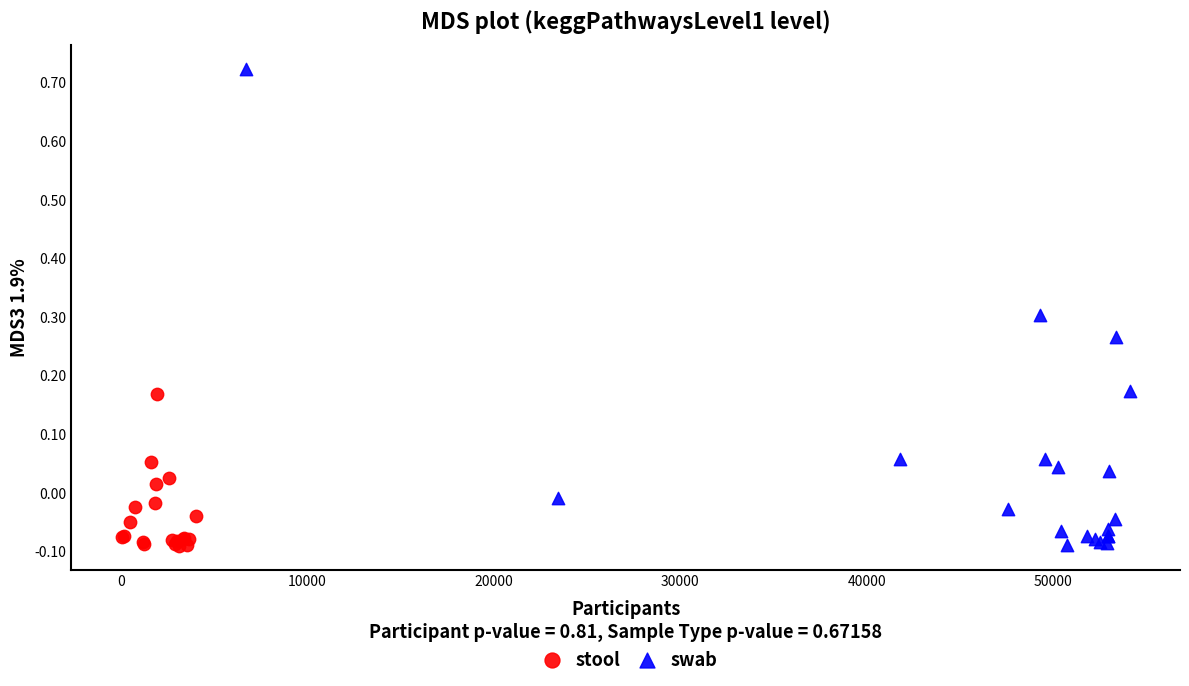

Which series contains the highest Y value?

swab